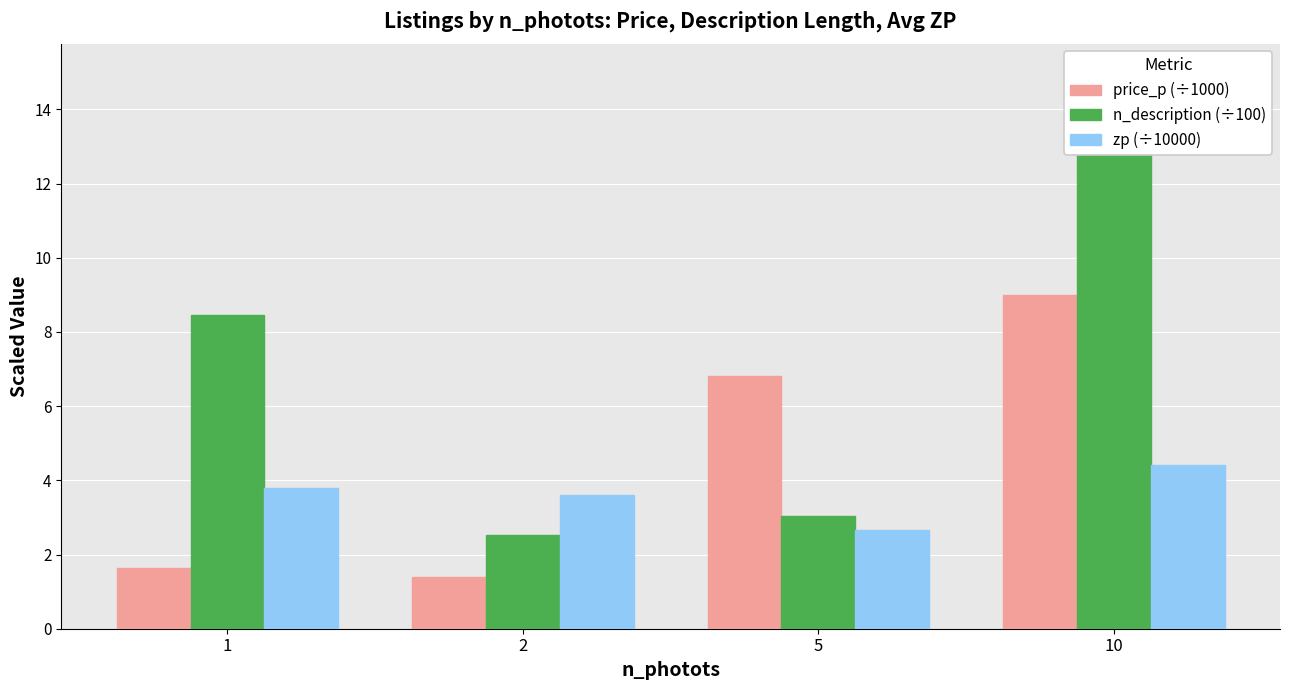

What is the value of the price_p (÷1000) bar at the 2nd from the left?

1.4